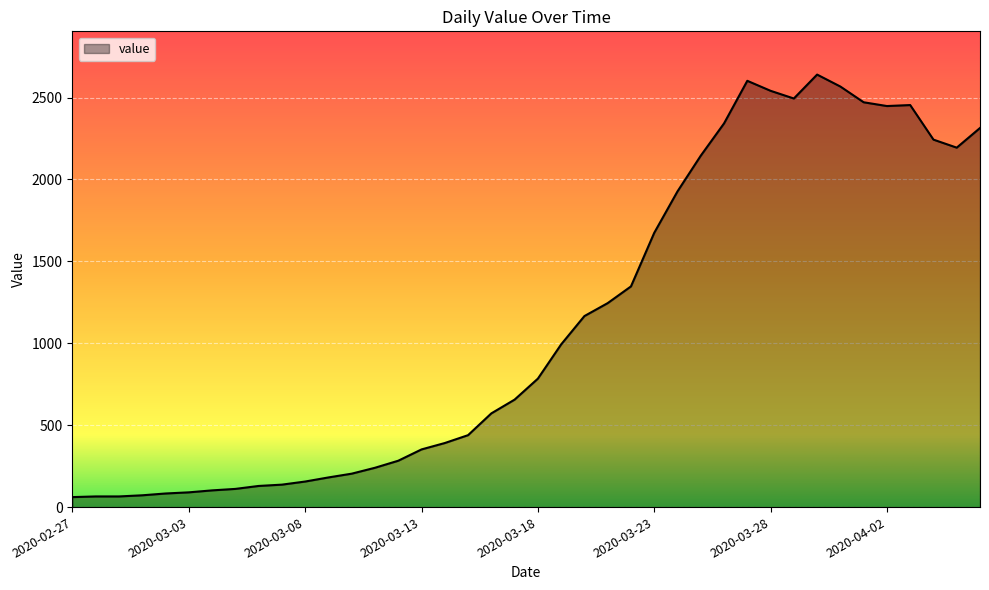

What is the greatest value displayed?

2640